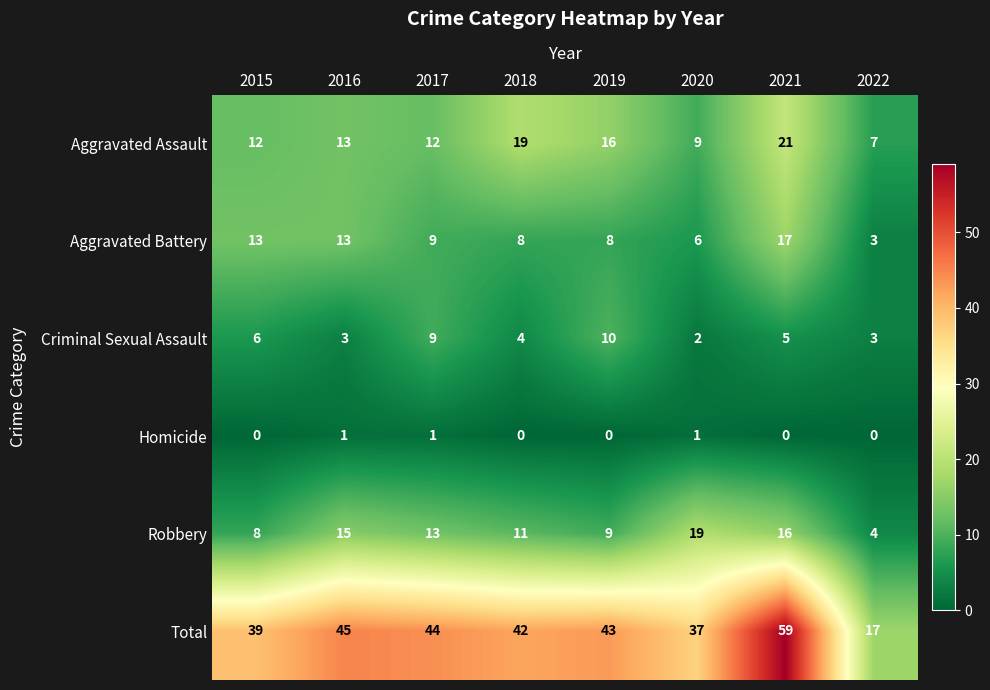

How many series are shown in this chart?

6